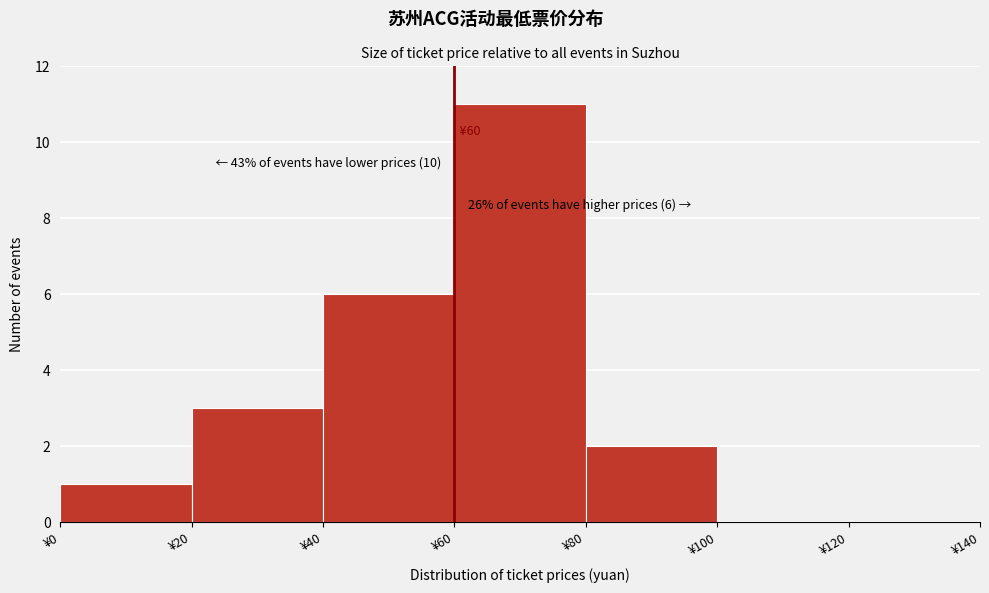

Over which range of the x-axis is the bar tallest?

60 to 80